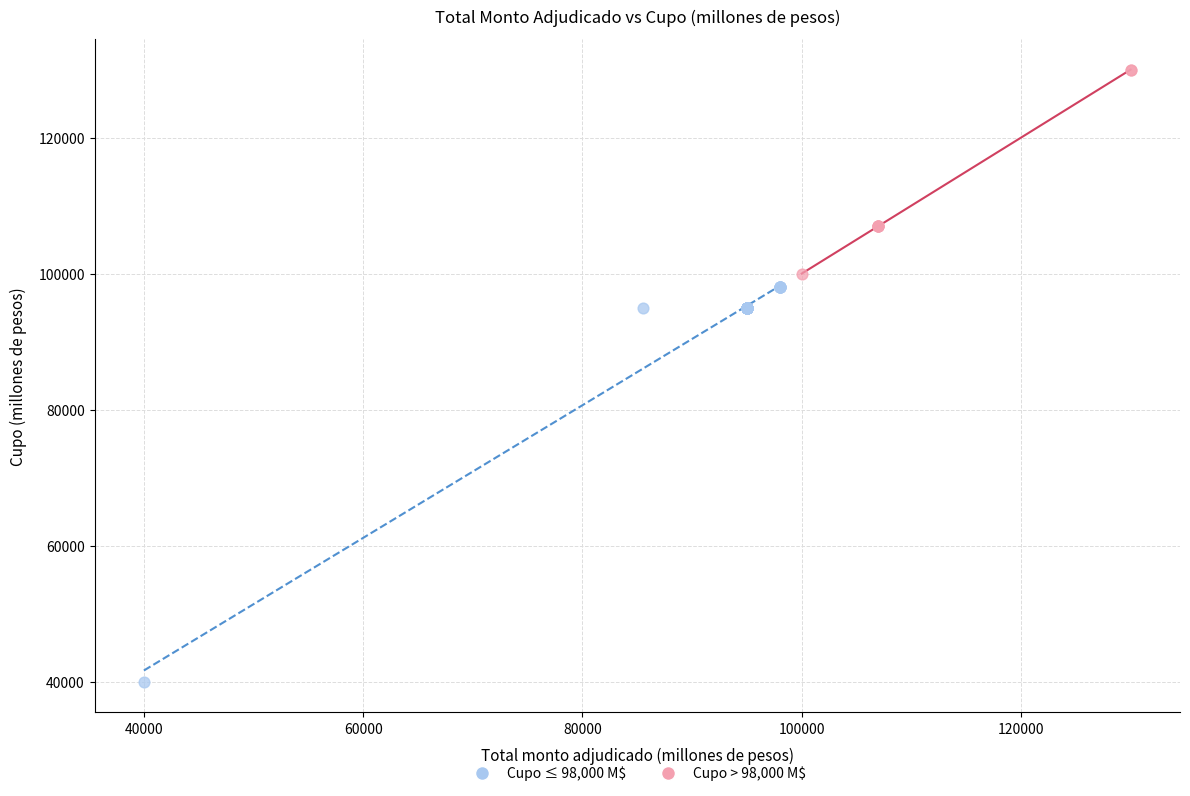

Which series has the widest spread of Y values?

Cupo ≤ 98,000 M$